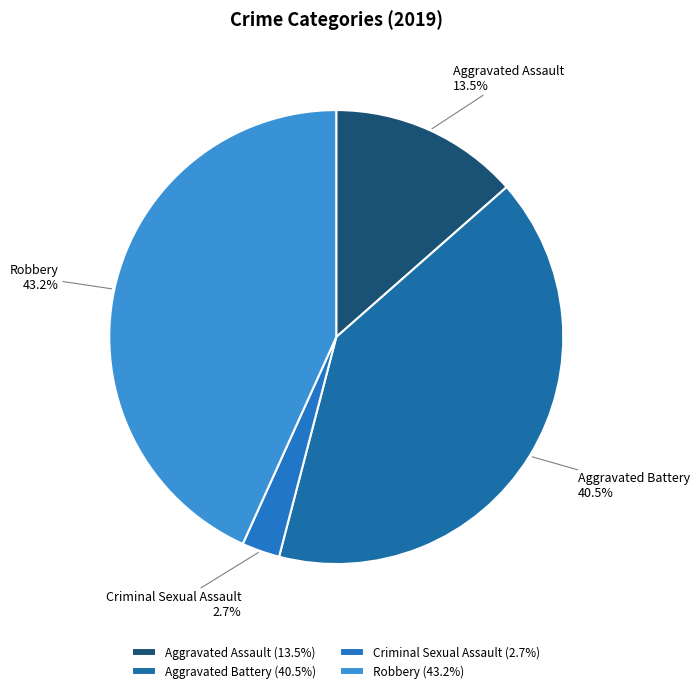

Count the number of slices in the pie.

4